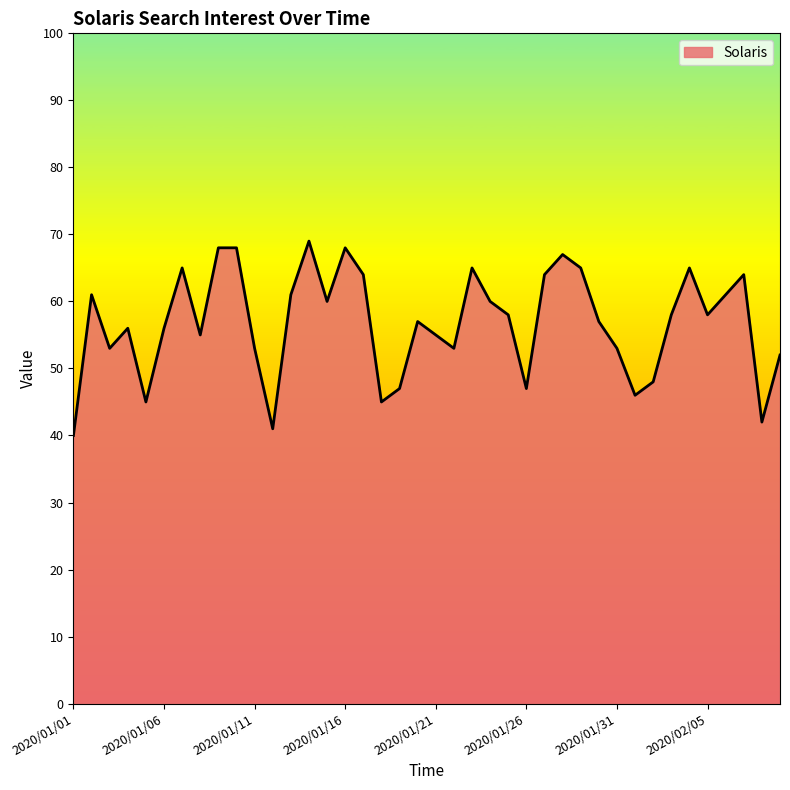

What is the smallest value displayed?

40